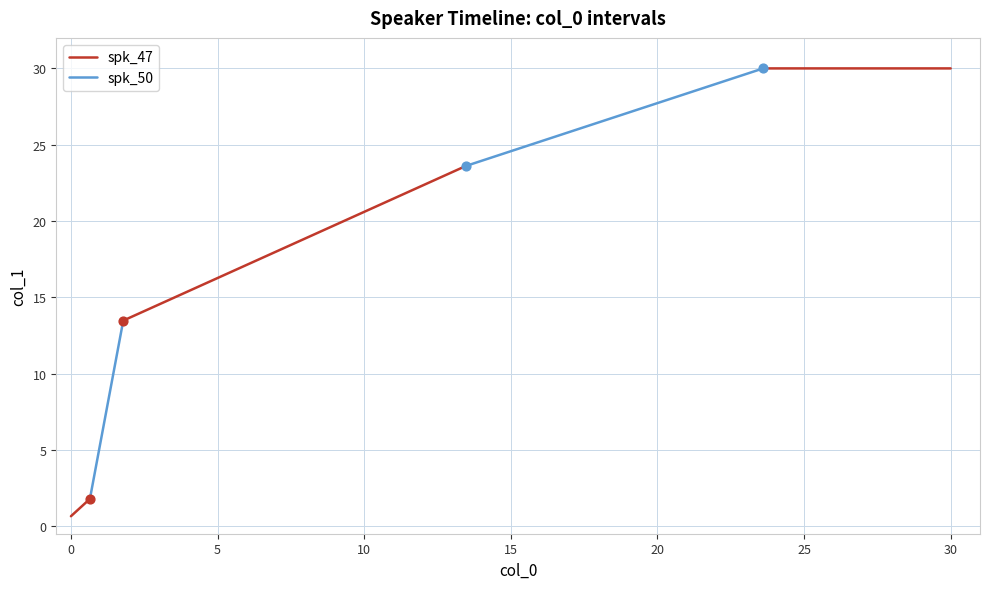

At how many categories does at least one series exceed 28?

2